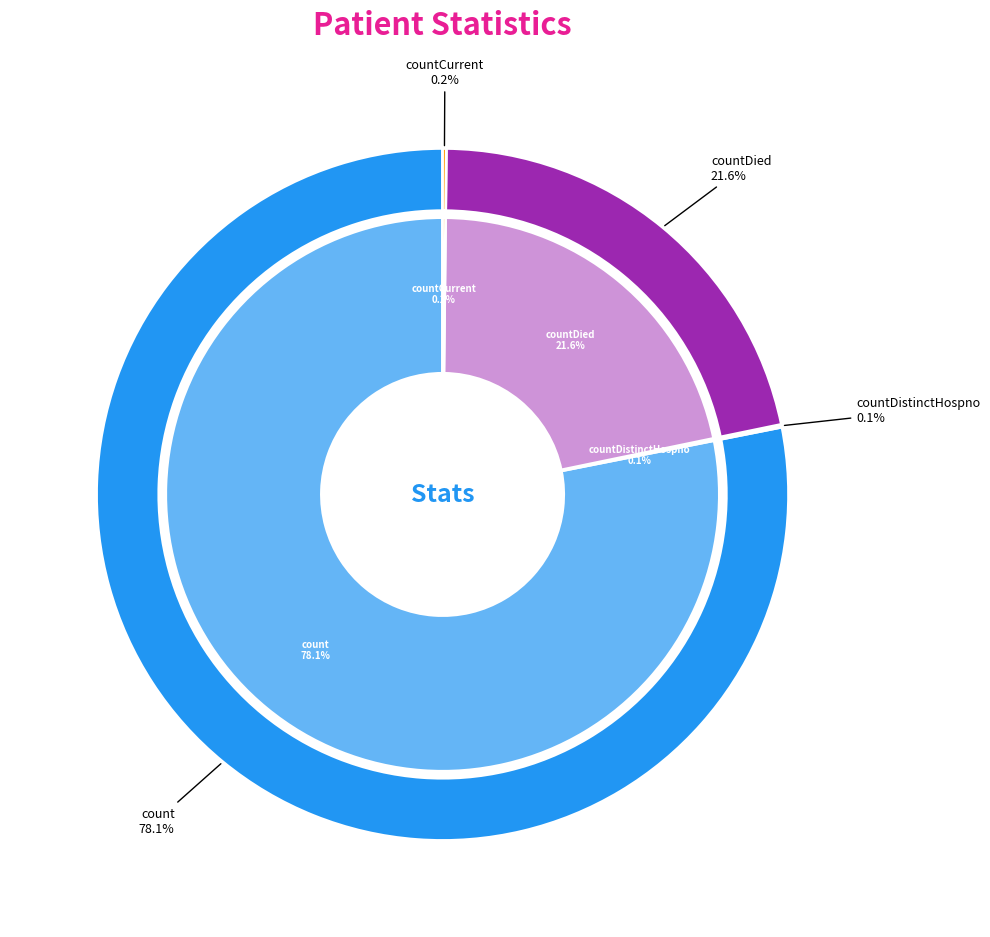

True or false: countCurrent accounts for 0% of the total.

True